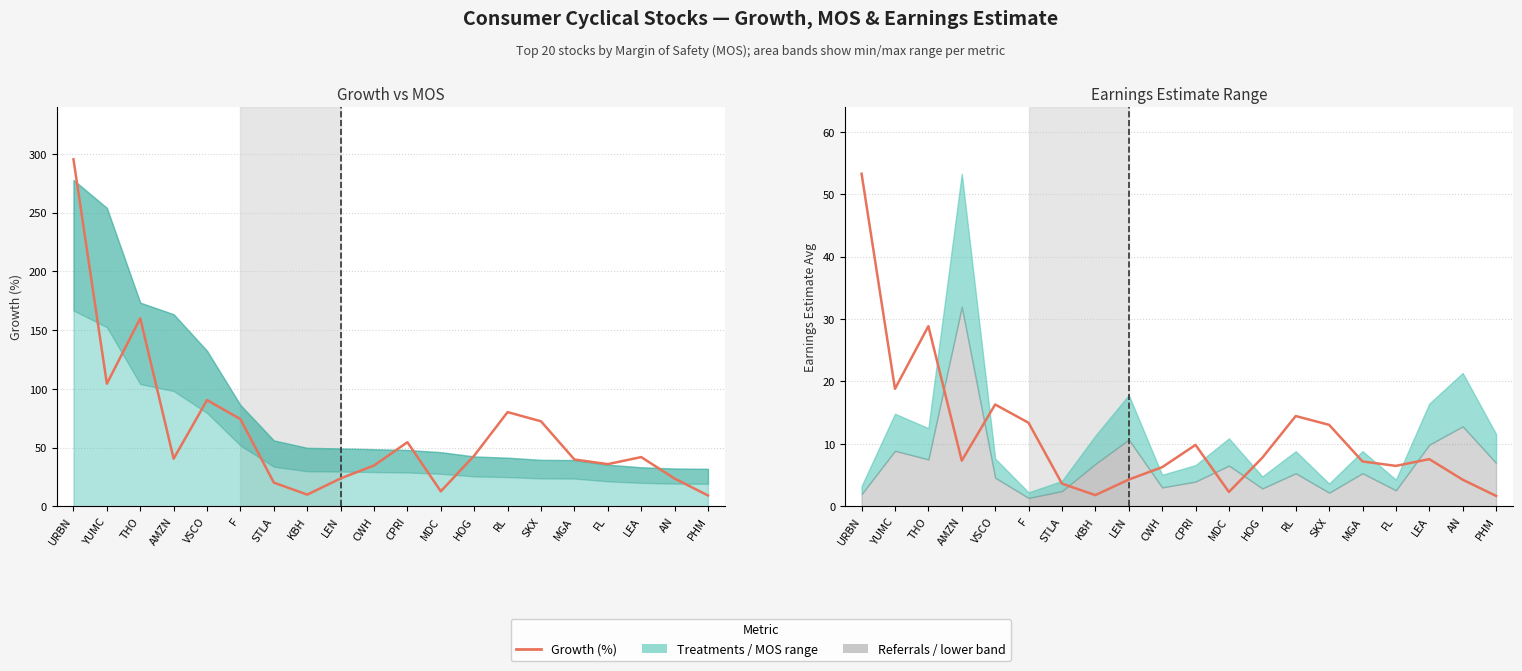

Which label corresponds to the largest value in the chart?

URBN